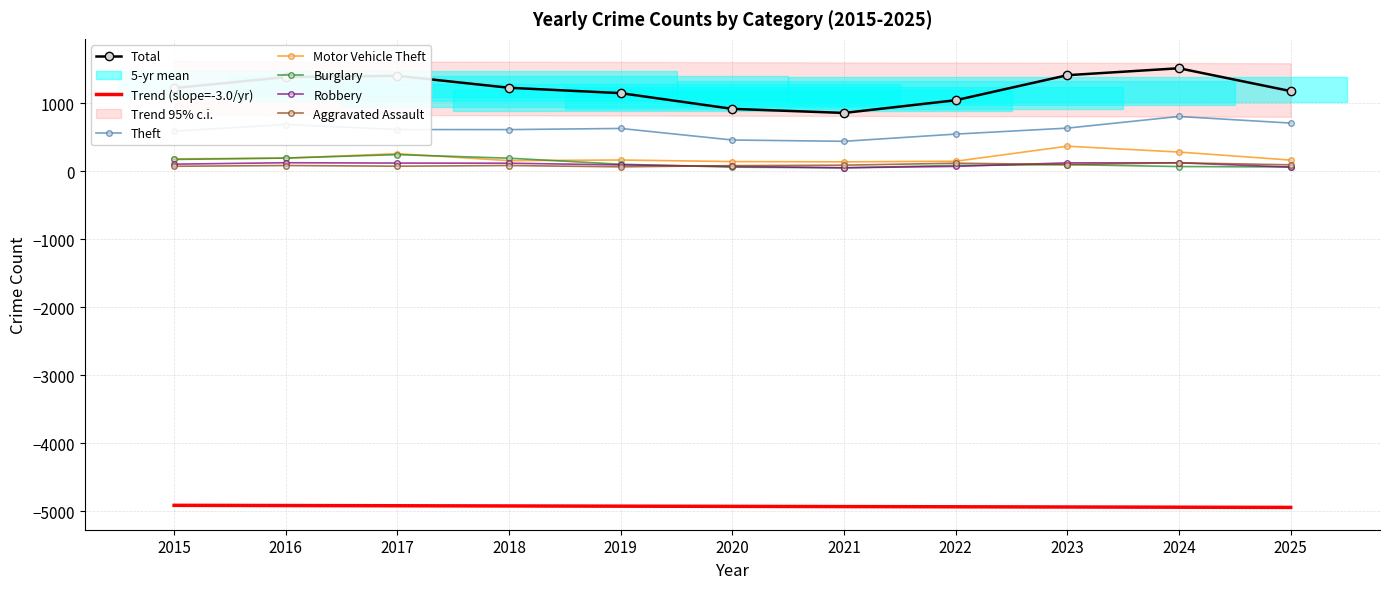

How many values in the Motor Vehicle Theft series exceed 162?

5